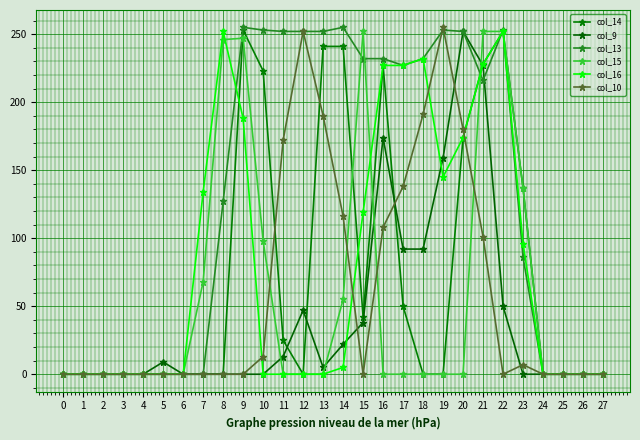

Is the value of col_14 at 9 greater than the value of col_9 at 27?

Yes